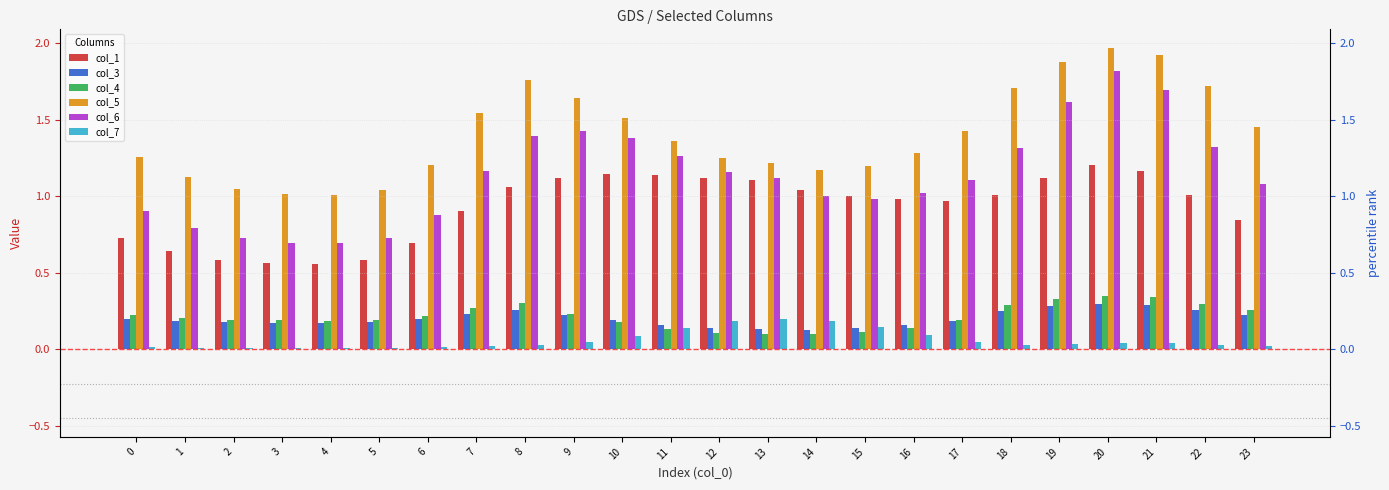

The col_5 series shows 1.3 at 0. True or false?

True